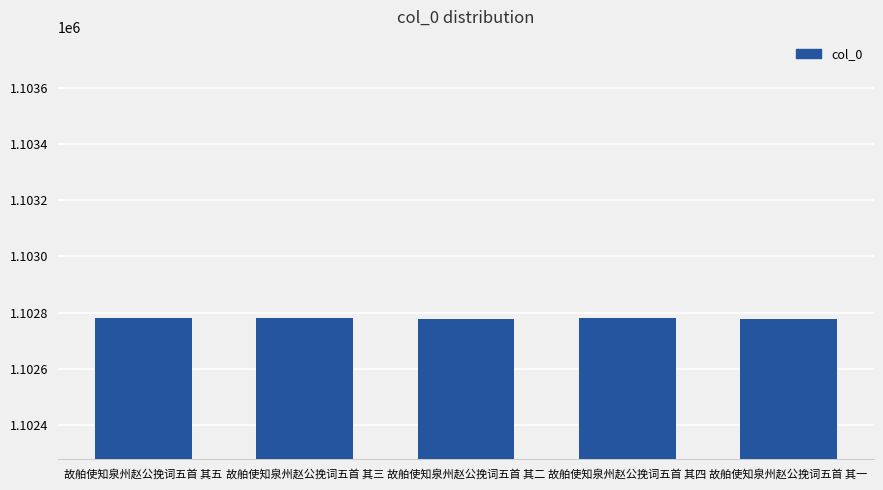

What is the sum of all values?

5513895